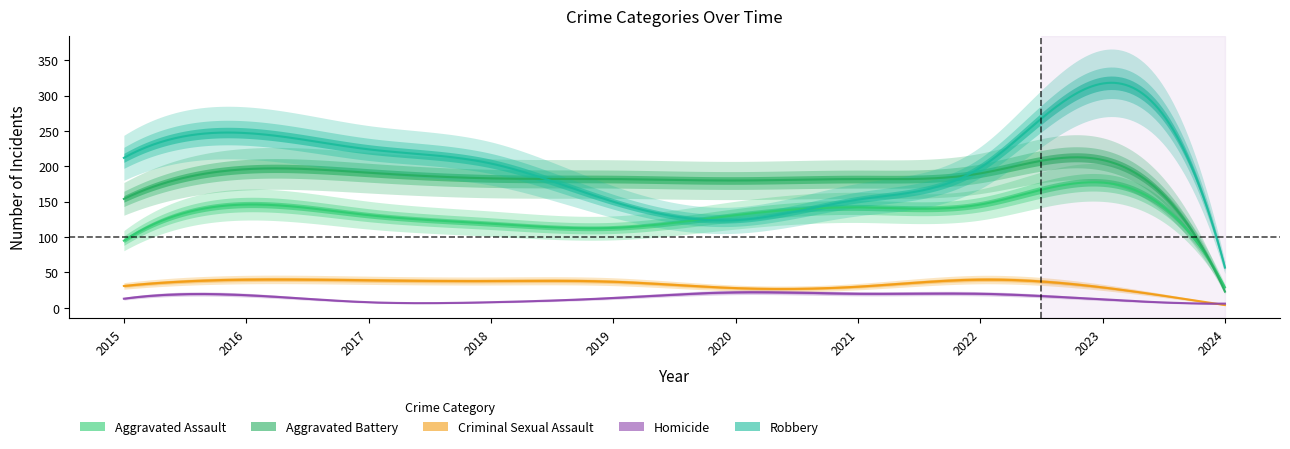

Which series has the largest total across all categories?

Robbery